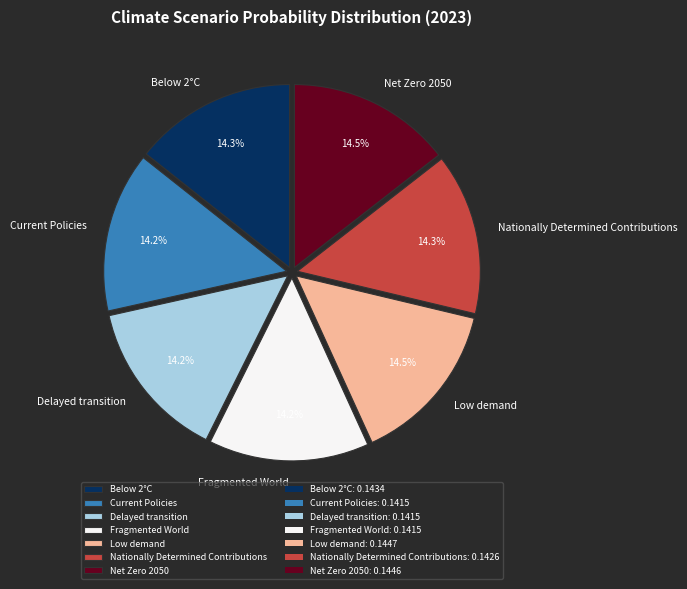

What percentage do Delayed transition and Nationally Determined Contributions together represent?

28.4%